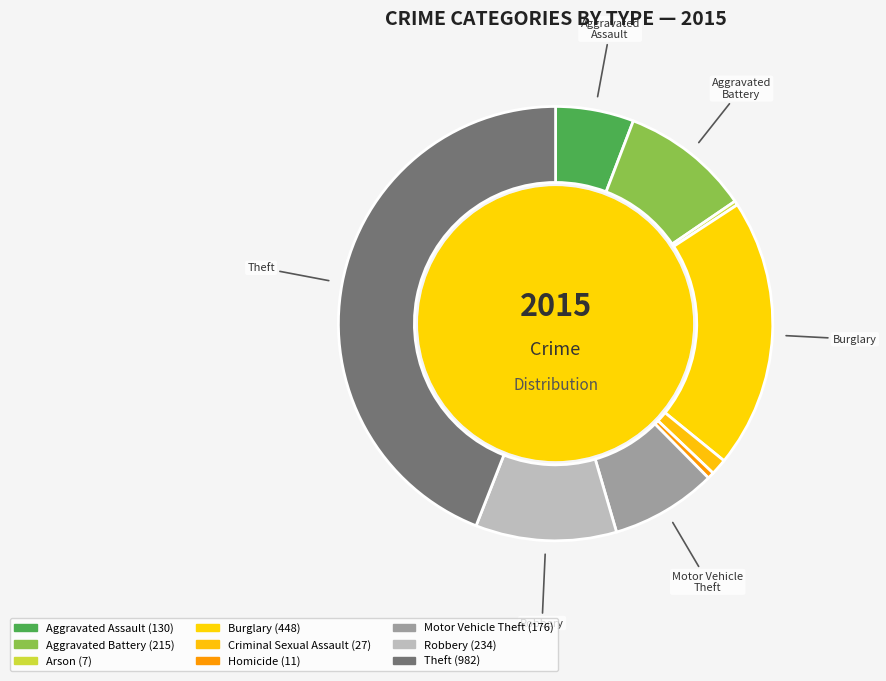

How many segments does this pie chart have?

9